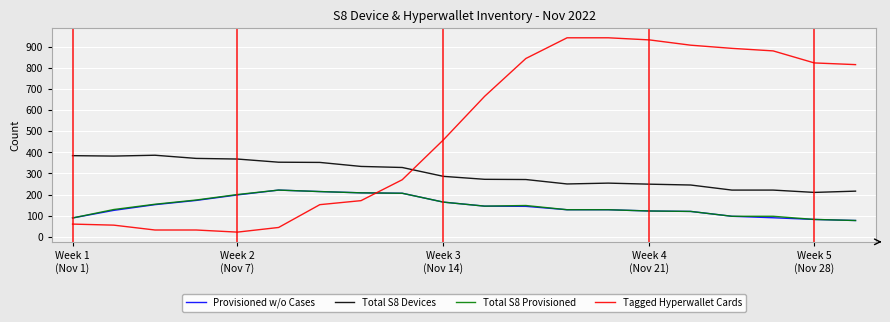

Which series has the widest spread of values?

Tagged Hyperwallet Cards